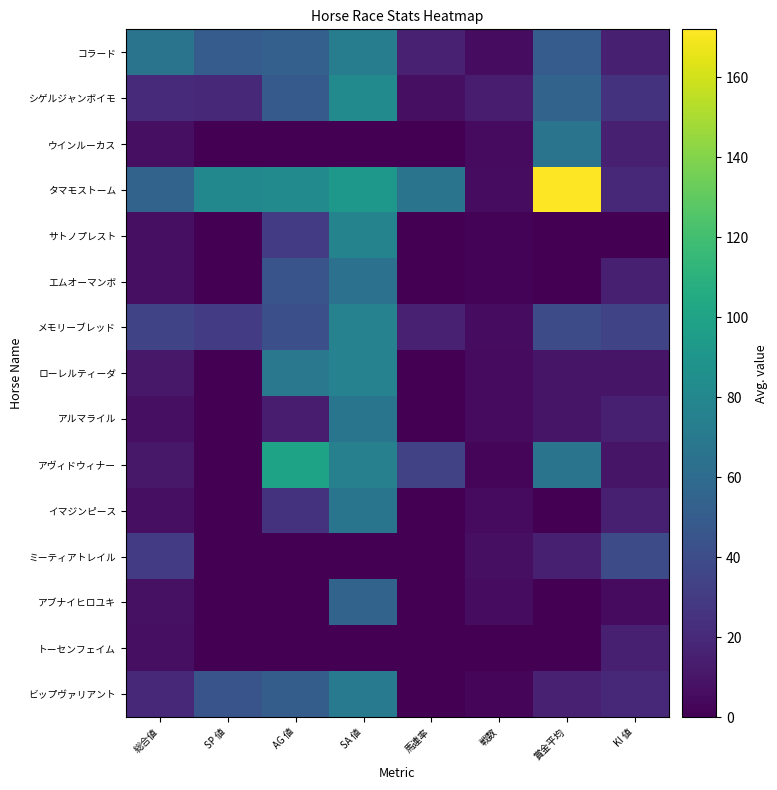

Reading left to right, list all the values displayed in this chart.

コラード: 総合値=66	SP 値=50	AG 値=53	SA 値=72	馬連率=16	戦数=6	賞金平均=50	KI 値=15
シゲルジャンボイモ: 総合値=21	SP 値=20	AG 値=49	SA 値=82	馬連率=7	戦数=13	賞金平均=55	KI 値=25
ウインルーカス: 総合値=7	SP 値=0	AG 値=0	SA 値=0	馬連率=0	戦数=5	賞金平均=66	KI 値=15
タマモストーム: 総合値=55	SP 値=80	AG 値=82	SA 値=92	馬連率=66	戦数=6	賞金平均=172	KI 値=20
サトノプレスト: 総合値=7	SP 値=0	AG 値=30	SA 値=77	馬連率=0	戦数=2	賞金平均=0	KI 値=0
エムオーマンボ: 総合値=7	SP 値=0	AG 値=45	SA 値=65	馬連率=0	戦数=2	賞金平均=0	KI 値=15
メモリーブレッド: 総合値=35	SP 値=30	AG 値=42	SA 値=76	馬連率=16	戦数=6	賞金平均=40	KI 値=35
ローレルティーダ: 総合値=11	SP 値=0	AG 値=69	SA 値=76	馬連率=0	戦数=5	賞金平均=10	KI 値=10
アルマライル: 総合値=7	SP 値=0	AG 値=14	SA 値=67	馬連率=0	戦数=5	賞金平均=10	KI 値=15
アヴィドウィナー: 総合値=11	SP 値=0	AG 値=100	SA 値=75	馬連率=33	戦数=3	賞金平均=66	KI 値=10
イマジンピース: 総合値=7	SP 値=0	AG 値=25	SA 値=67	馬連率=0	戦数=5	賞金平均=0	KI 値=15
ミーティアトレイル: 総合値=30	SP 値=0	AG 値=0	SA 値=0	馬連率=0	戦数=7	賞金平均=15	KI 値=40
アブナイヒロユキ: 総合値=8	SP 値=0	AG 値=0	SA 値=55	馬連率=0	戦数=6	賞金平均=0	KI 値=5
トーセンフェイム: 総合値=7	SP 値=0	AG 値=0	SA 値=0	馬連率=0	戦数=0	賞金平均=0	KI 値=15
ビップヴァリアント: 総合値=19	SP 値=45	AG 値=51	SA 値=71	馬連率=0	戦数=3	賞金平均=16	KI 値=20